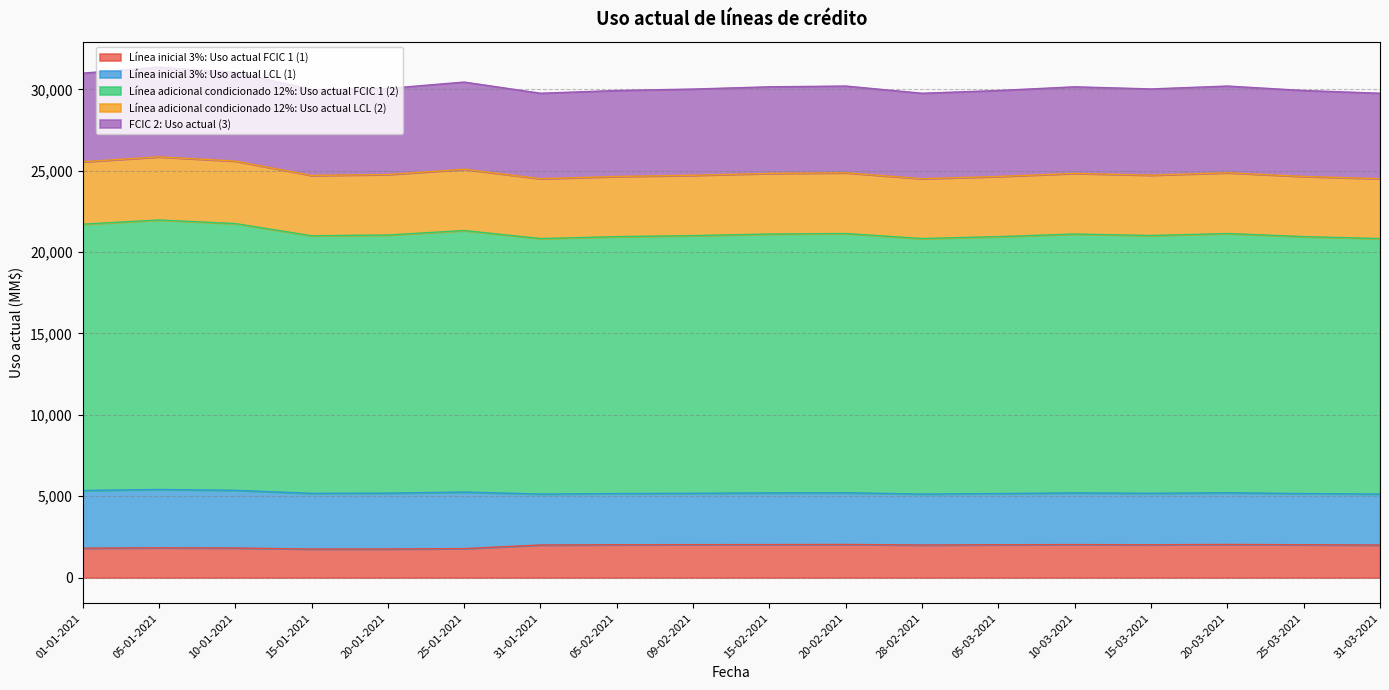

Does the chart have visible grid lines?

Yes